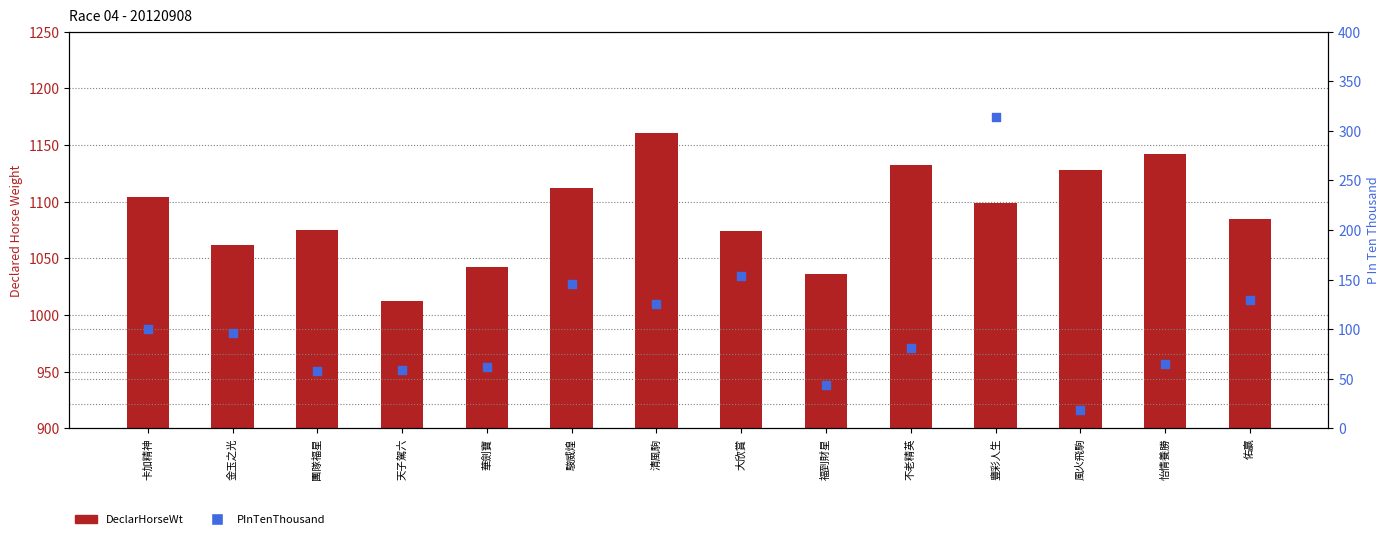

At which category is the sum across all series the highest?

豐彩人生